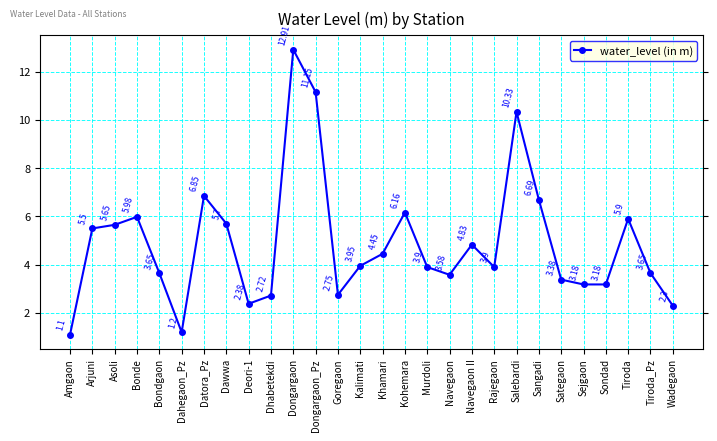

What is the minimum value shown in the chart?

1.1